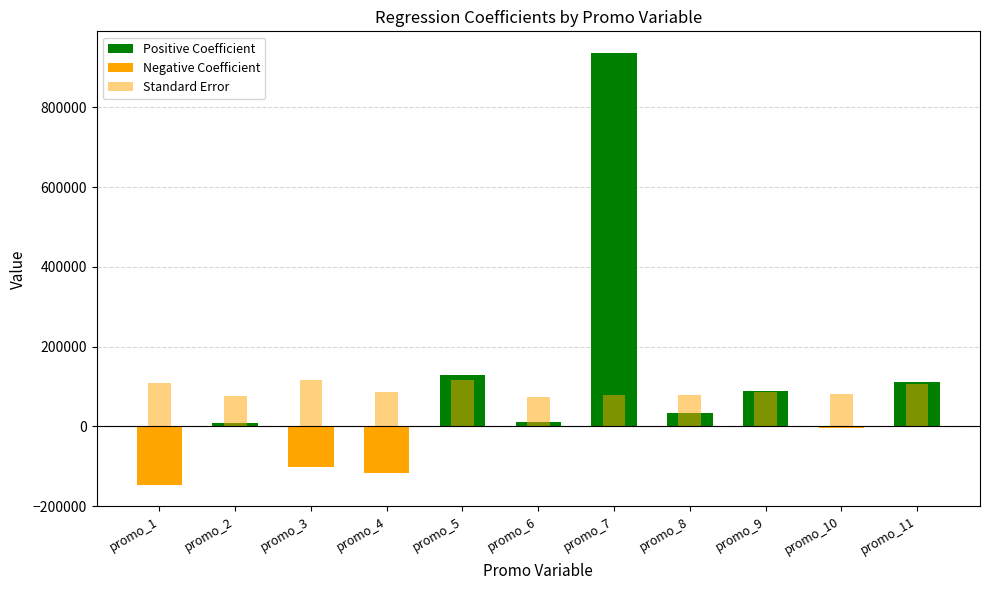

What is the lowest value of the Negative Coefficient series?

-146444.8